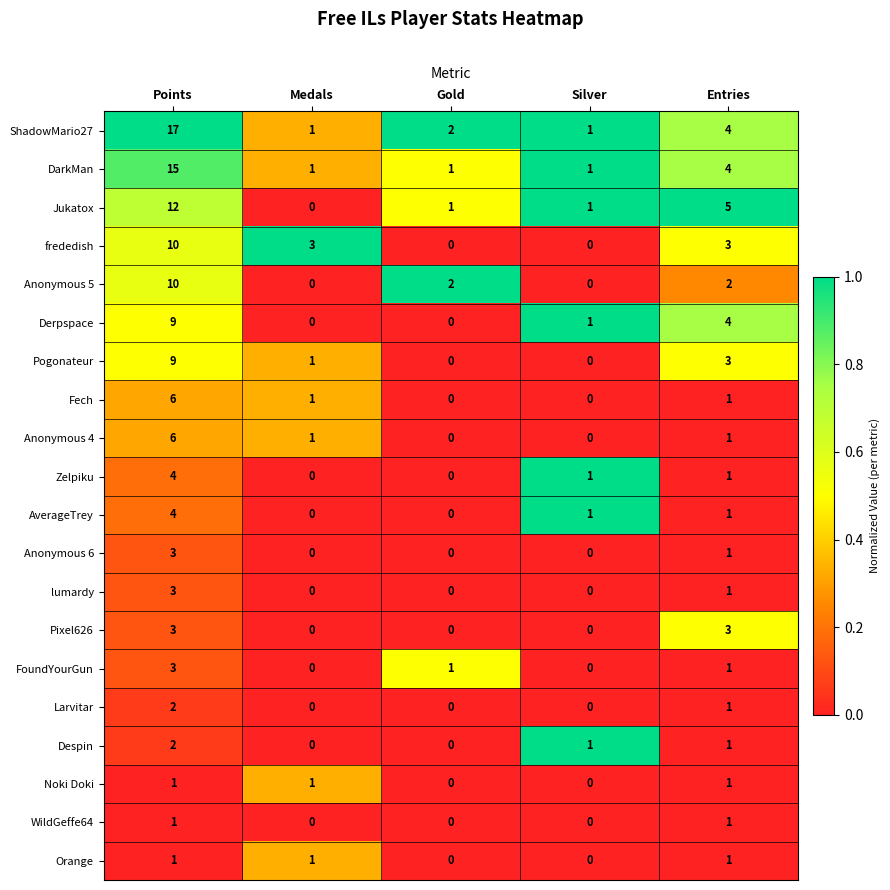

How many series are shown in this chart?

20